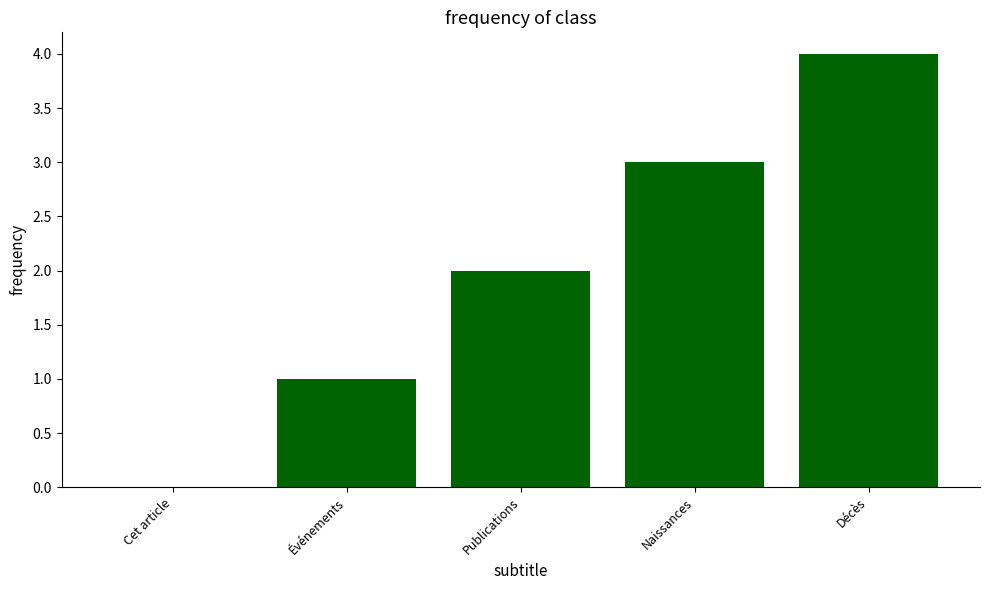

What is the difference between the values at Événements and Décès?

3